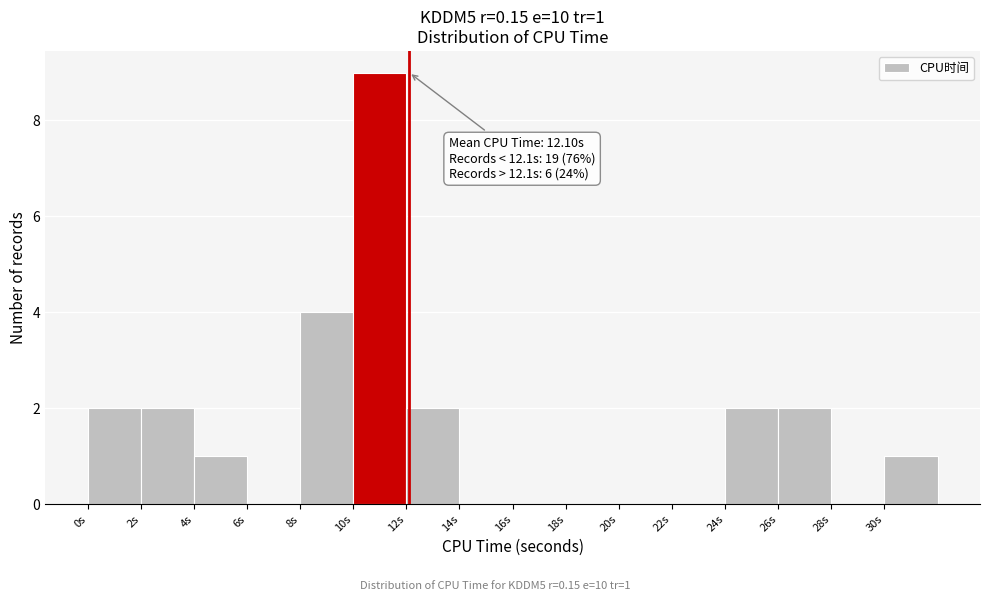

Which range on the x-axis has the tallest bar?

10 to 12